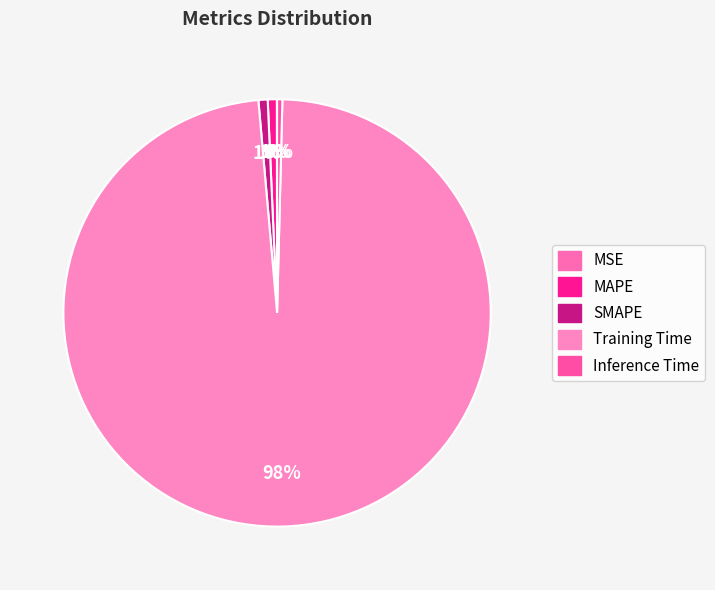

What is the total percentage of SMAPE and MSE?

0.7%